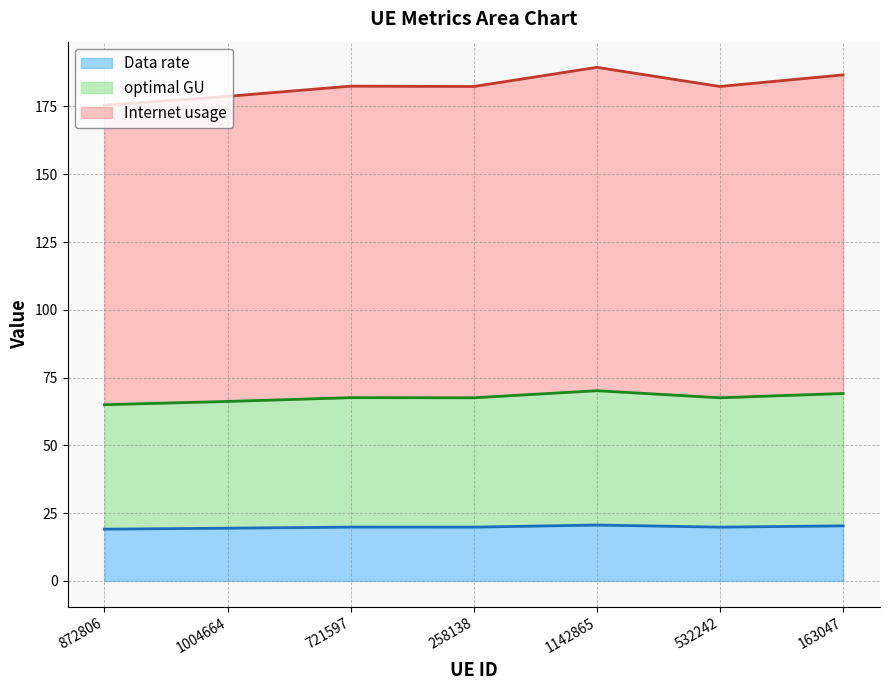

At how many categories does at least one series exceed 164?

7